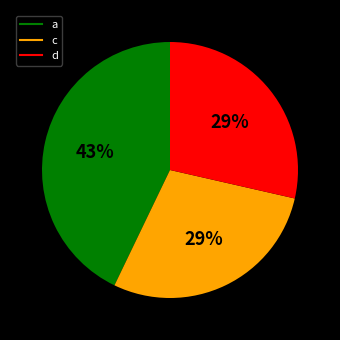

Is there any slice that represents more than half of the pie?

No